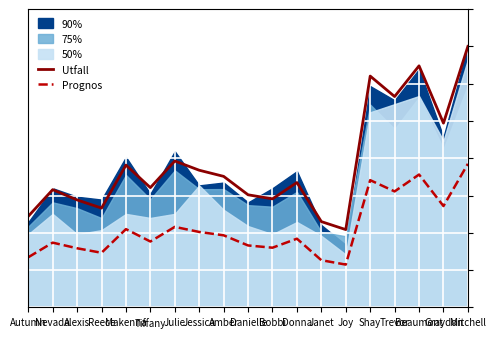

Reading left to right, extract all data points from this chart.

Utfall: Autumn=2.4	Nevada=3.2	Alexis=2.9	Reece=2.7	Makenna=3.8	Tiffany=3.2	Julie=3.9	Jessica=3.7	Amber=3.5	Danielle=3.0	Bobbi=2.9	Donna=3.3	Janet=2.3	Joy=2.1	Shay=6.2	Trevor=5.7	Beaumont=6.5	Graydon=4.9	Mitchell=7.0
Prognos: Autumn=1.3	Nevada=1.7	Alexis=1.6	Reece=1.5	Makenna=2.1	Tiffany=1.8	Julie=2.2	Jessica=2.0	Amber=1.9	Danielle=1.7	Bobbi=1.6	Donna=1.8	Janet=1.3	Joy=1.1	Shay=3.4	Trevor=3.1	Beaumont=3.6	Graydon=2.7	Mitchell=3.9